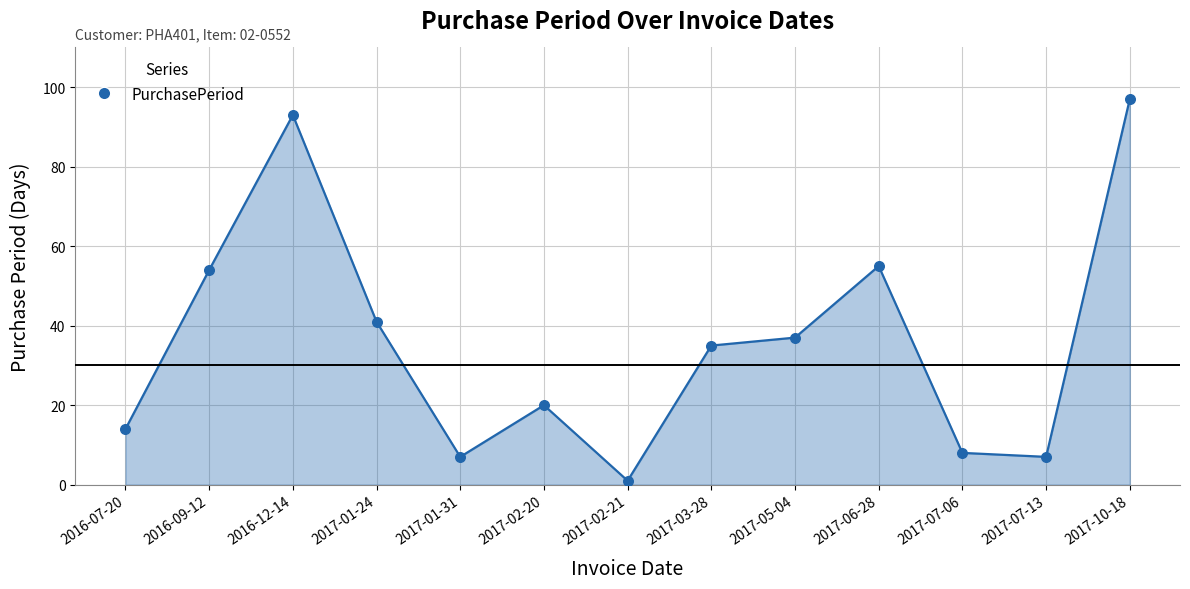

What is the change in value from 2017-05-04 to 2017-10-18?

+60